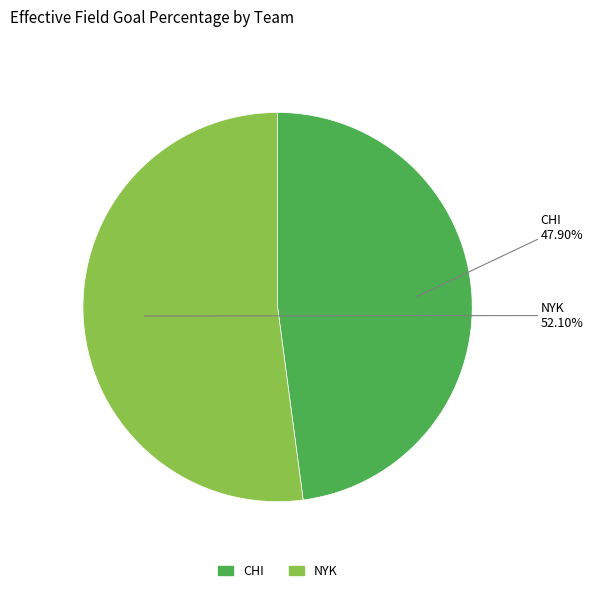

Count the number of slices in the pie.

2